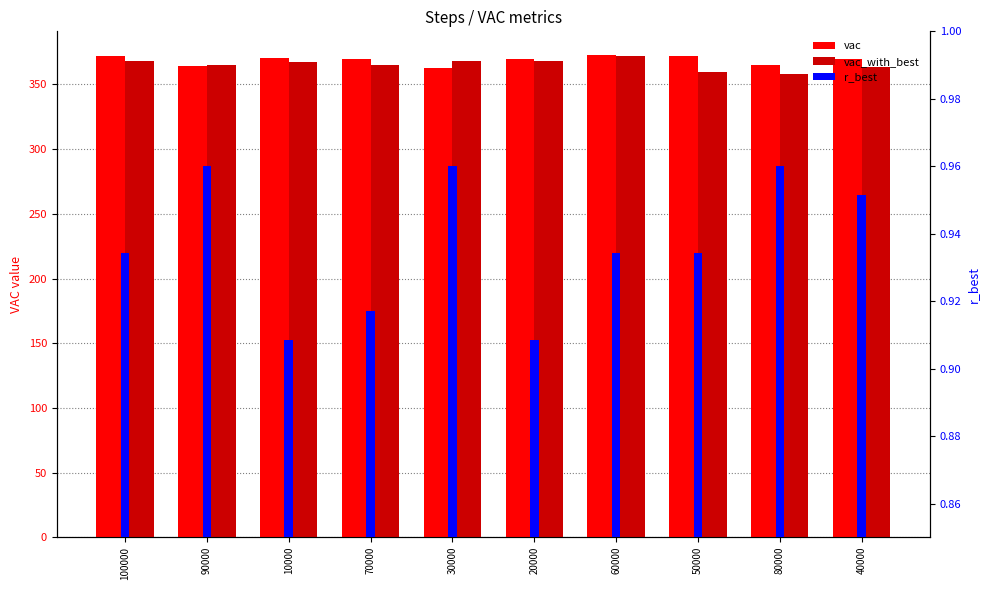

What is the difference between the highest and lowest values at 20000?

1.4